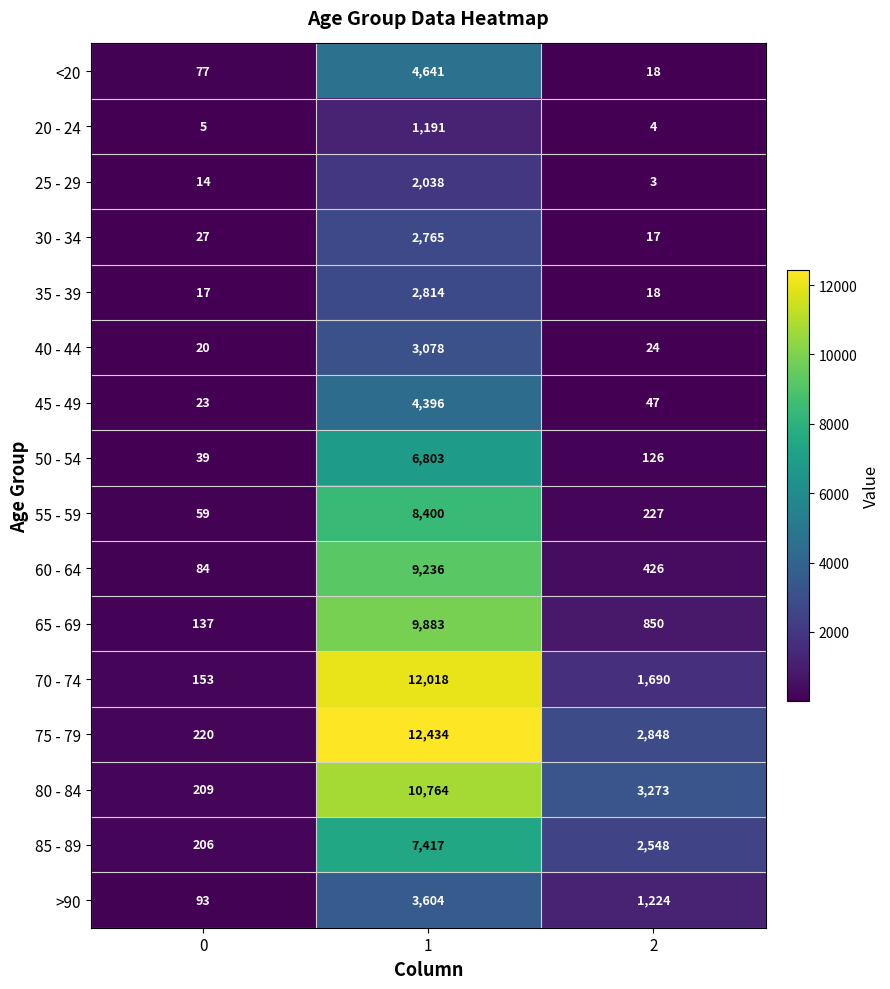

What is the spread (max minus min) of values at 2?

3270